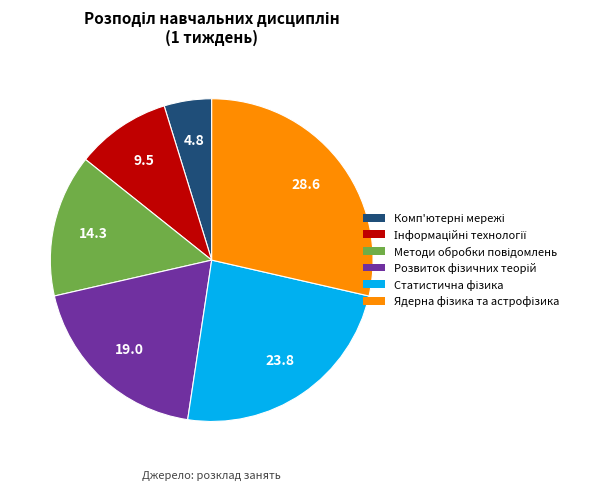

Is there a majority slice in this chart?

No